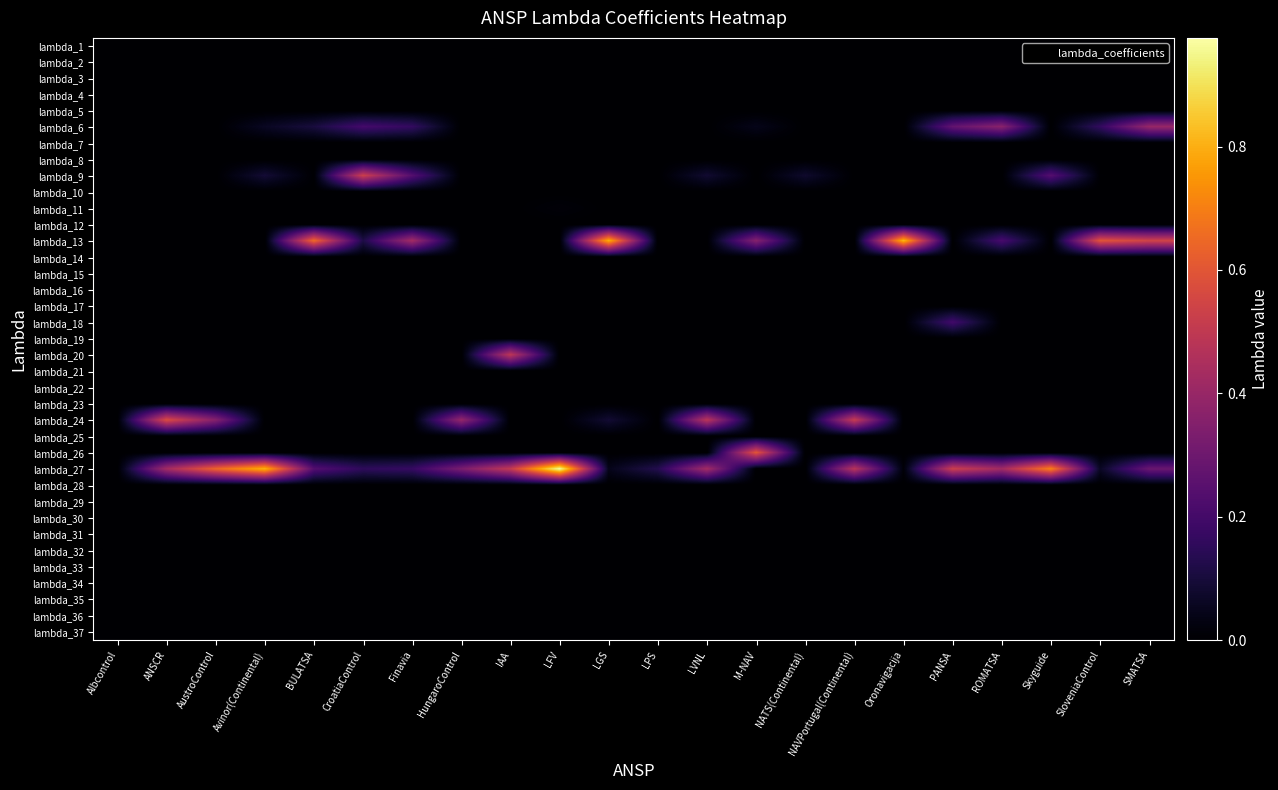

How many series are shown in this chart?

37